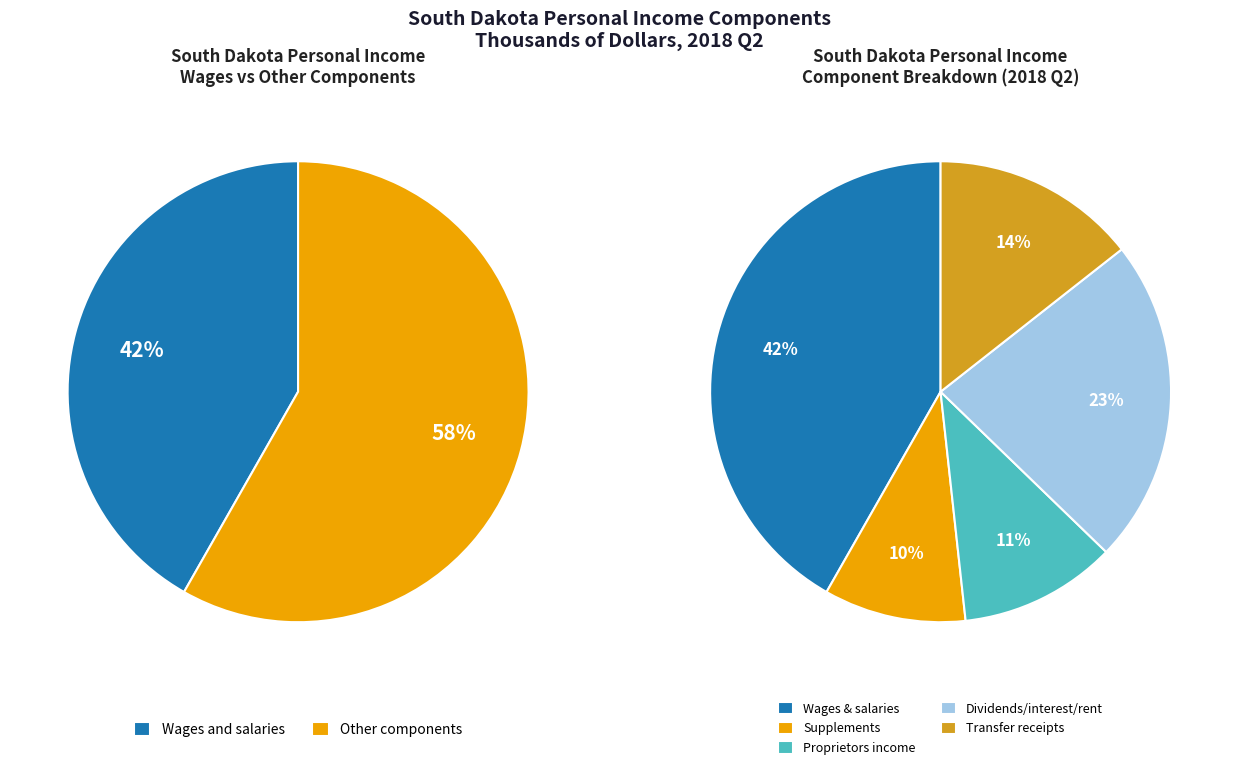

To the nearest percent, what is the combined percentage of Supplements to wages and salaries and Personal current transfer receipts?

24%